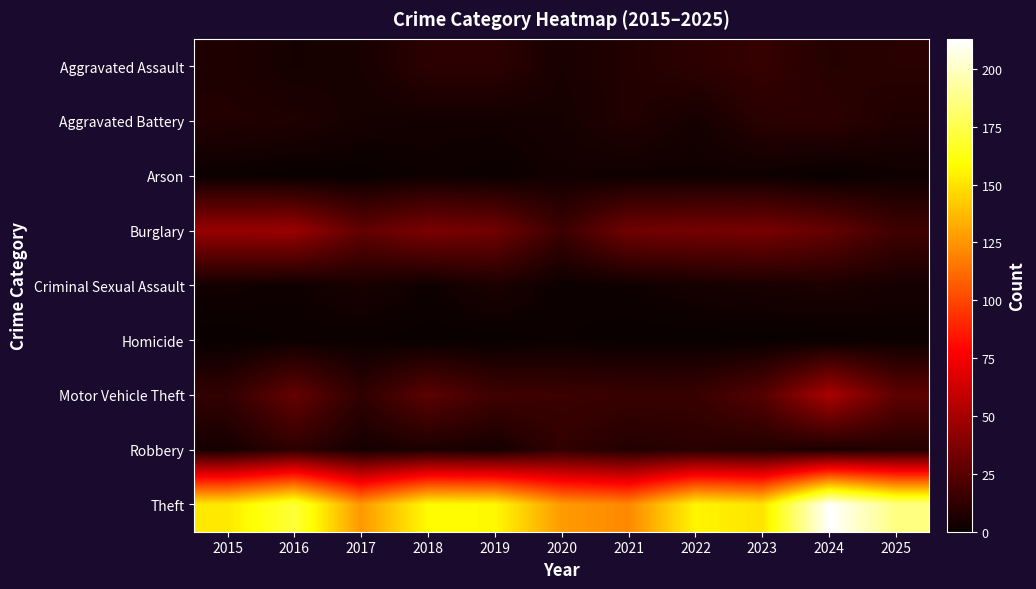

Rank the series at 2015 from highest to lowest value.

Theft, Burglary, Motor Vehicle Theft, Aggravated Battery, Aggravated Assault, Robbery, Criminal Sexual Assault, Arson, Homicide